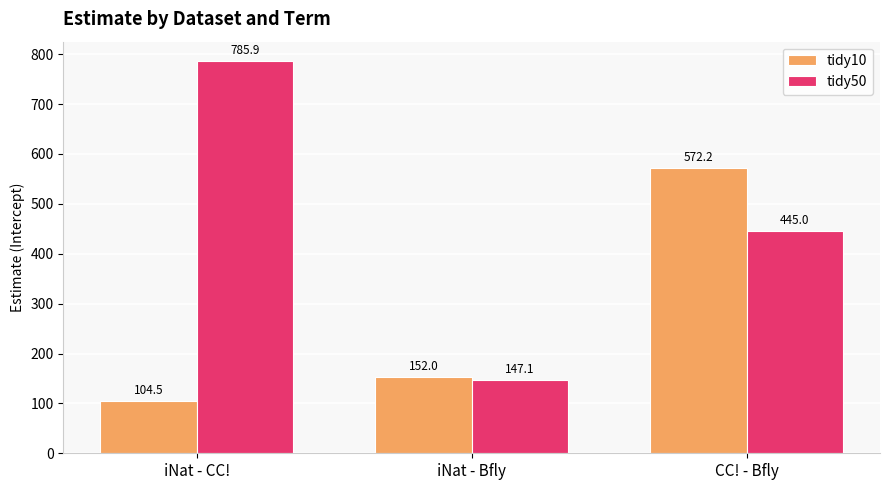

True or false: tidy10 has a value of 183.9 at iNat - CC!.

False